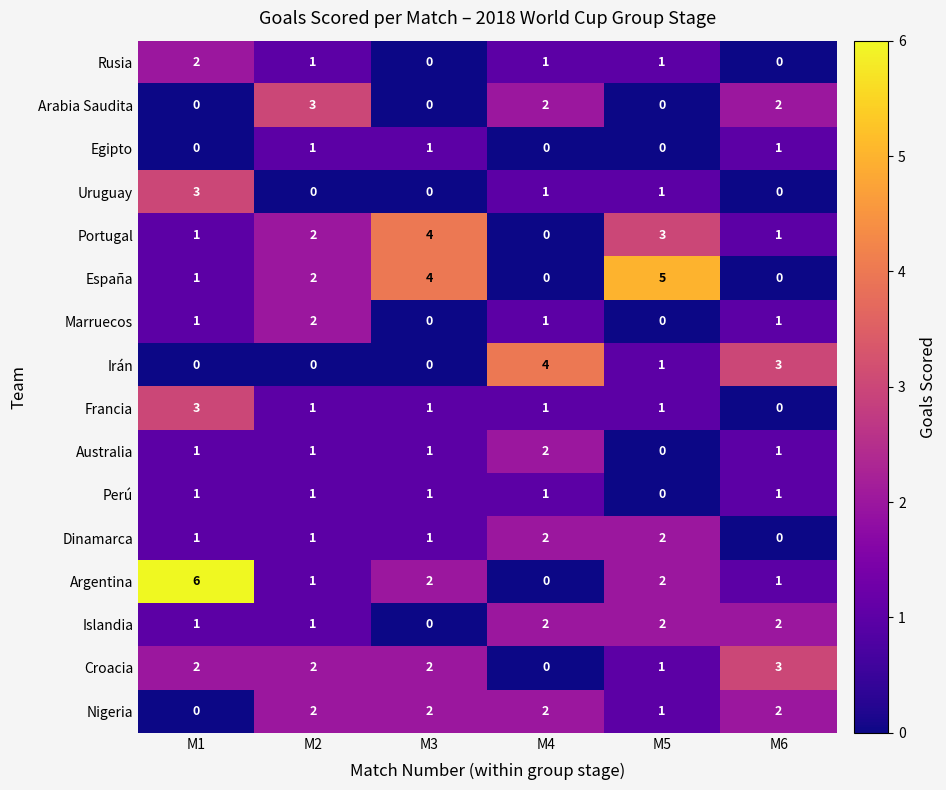

Between M4 and M5, which series saw the biggest shift?

España